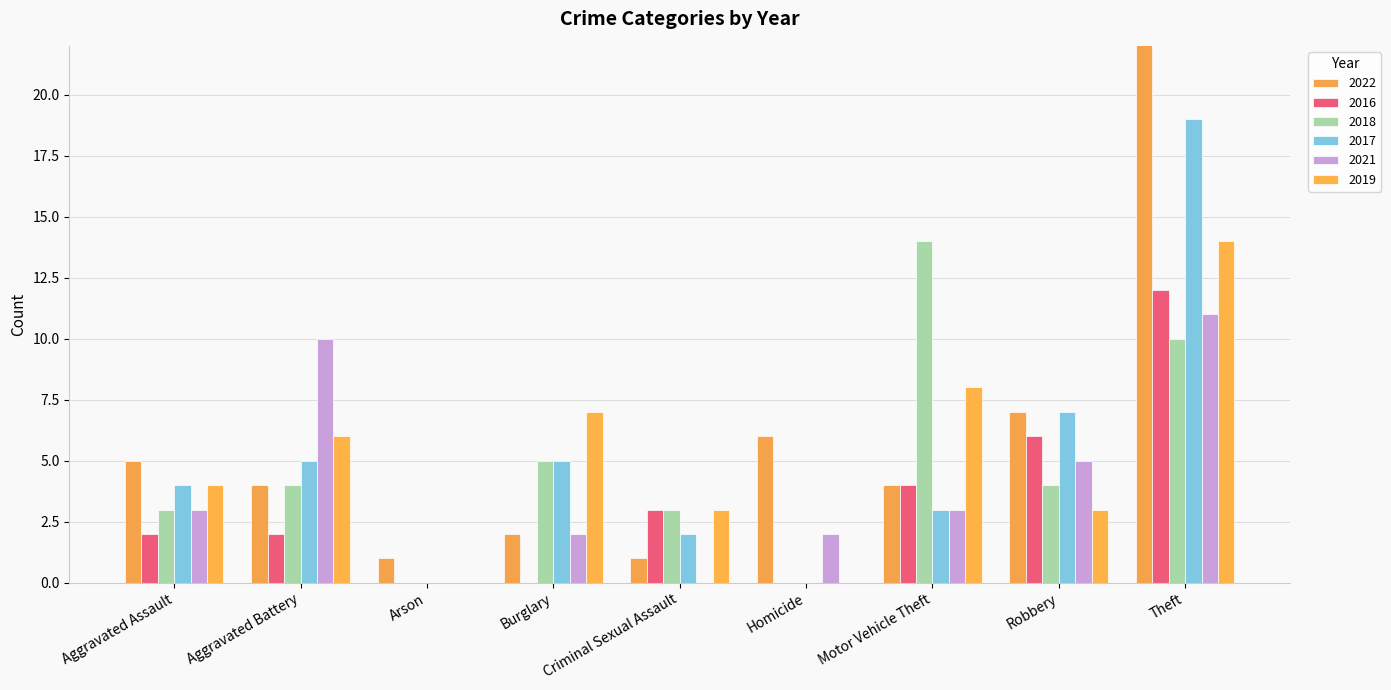

Where does the 2016 series first go above 2?

Criminal Sexual Assault